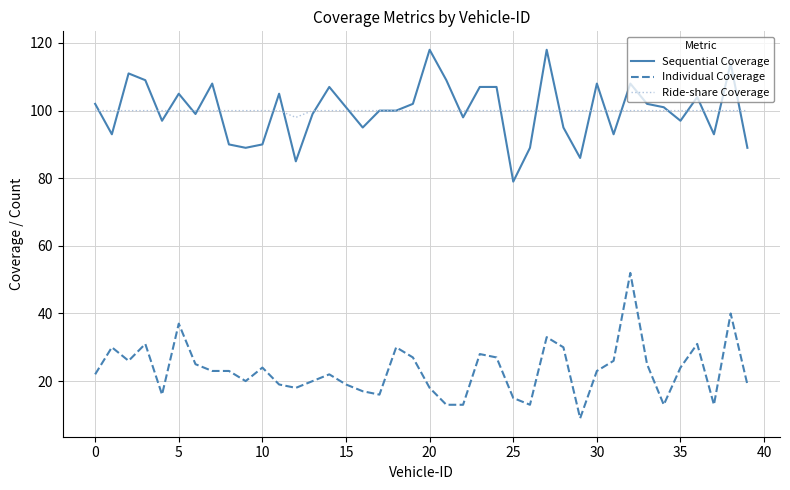

True or false: Sequential Coverage and Individual Coverage intersect in this chart.

False